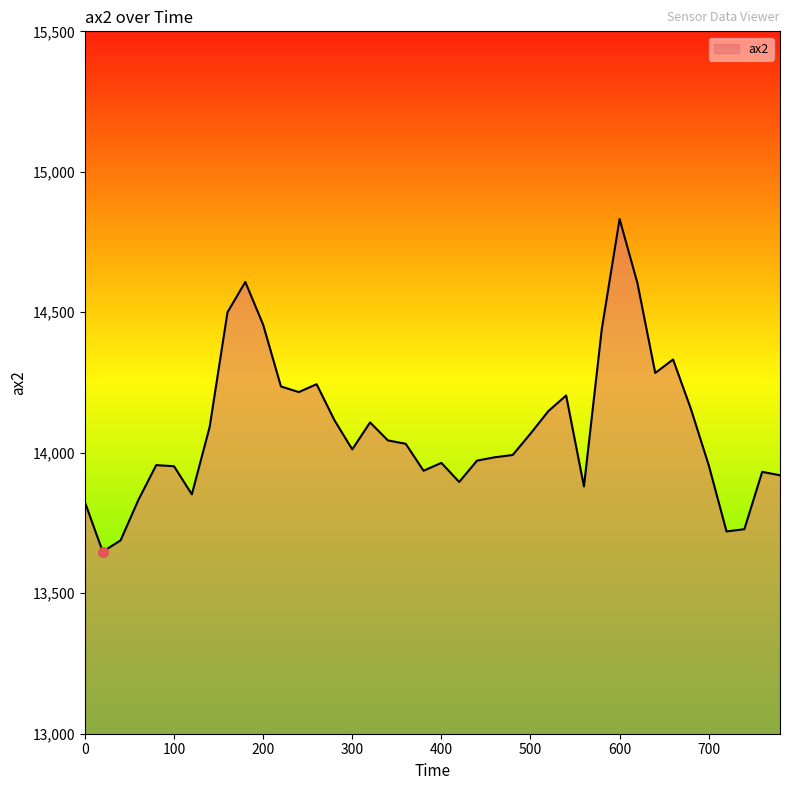

What is the maximum value shown in the chart?

14832